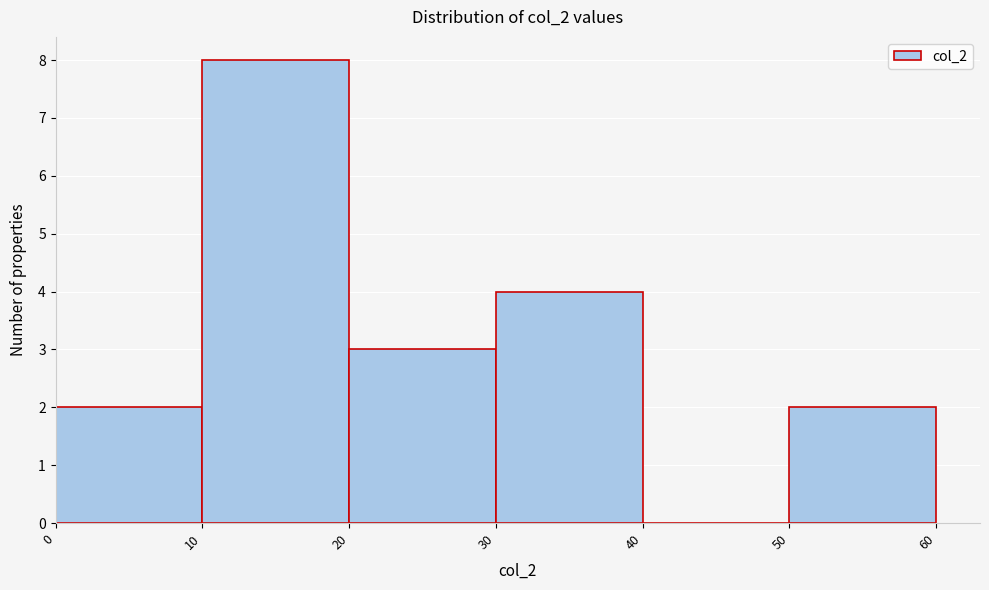

How tall is the bar that spans 10 to 20 on the x-axis? The values are not printed on the chart, so give them approximately, as read against the axis.

8